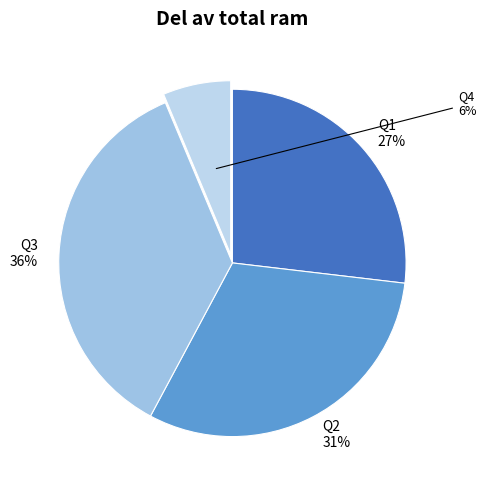

Rank the categories by value from lowest to highest.

Q4, Q1, Q2, Q3